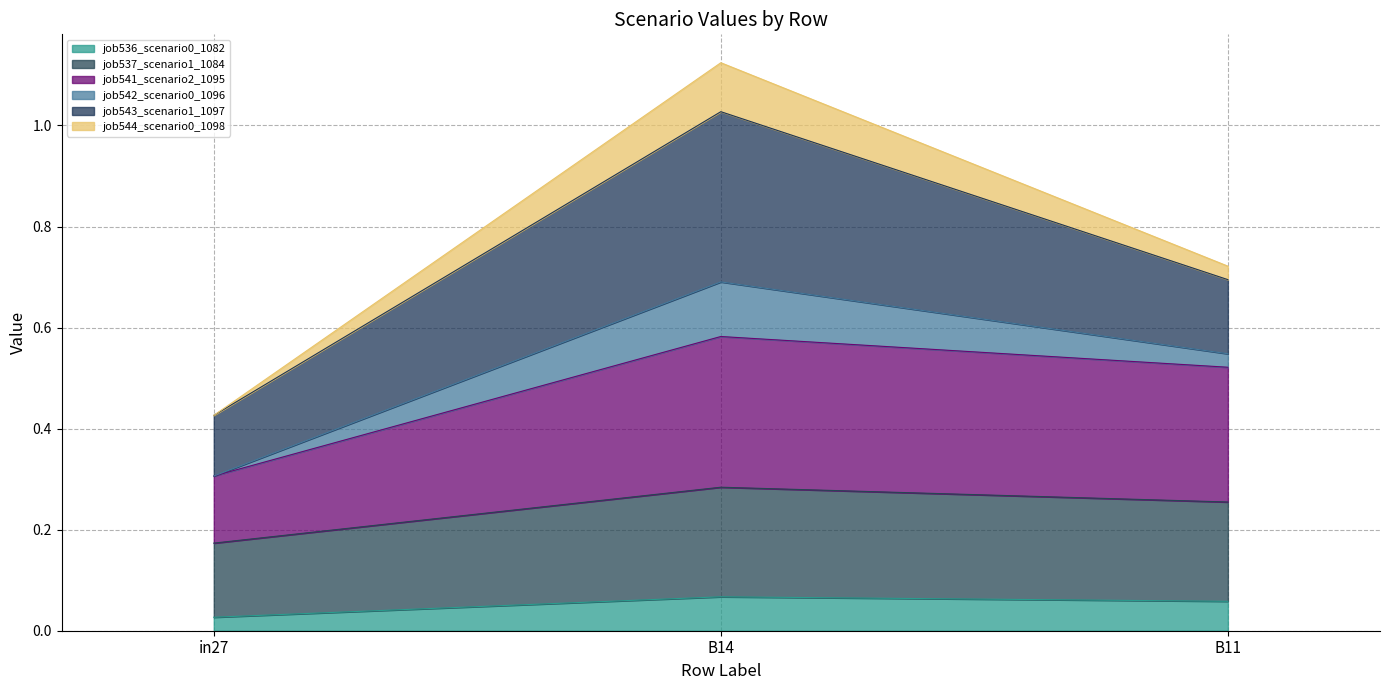

Is it true that job542_scenario0_1096 equals 0.7 at B14?

False